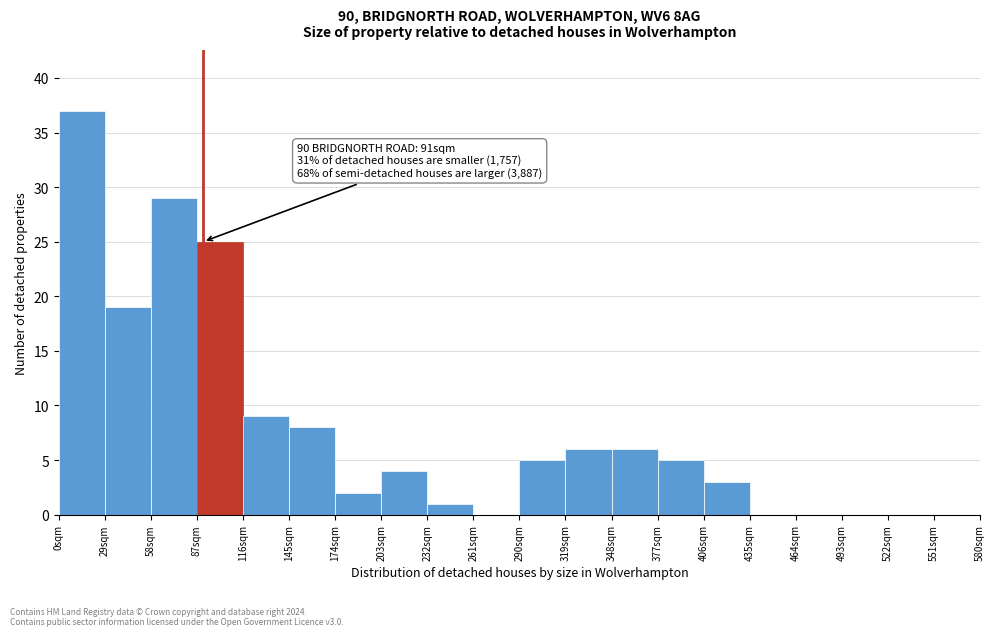

Over which range of the x-axis is the bar tallest?

0 to 29